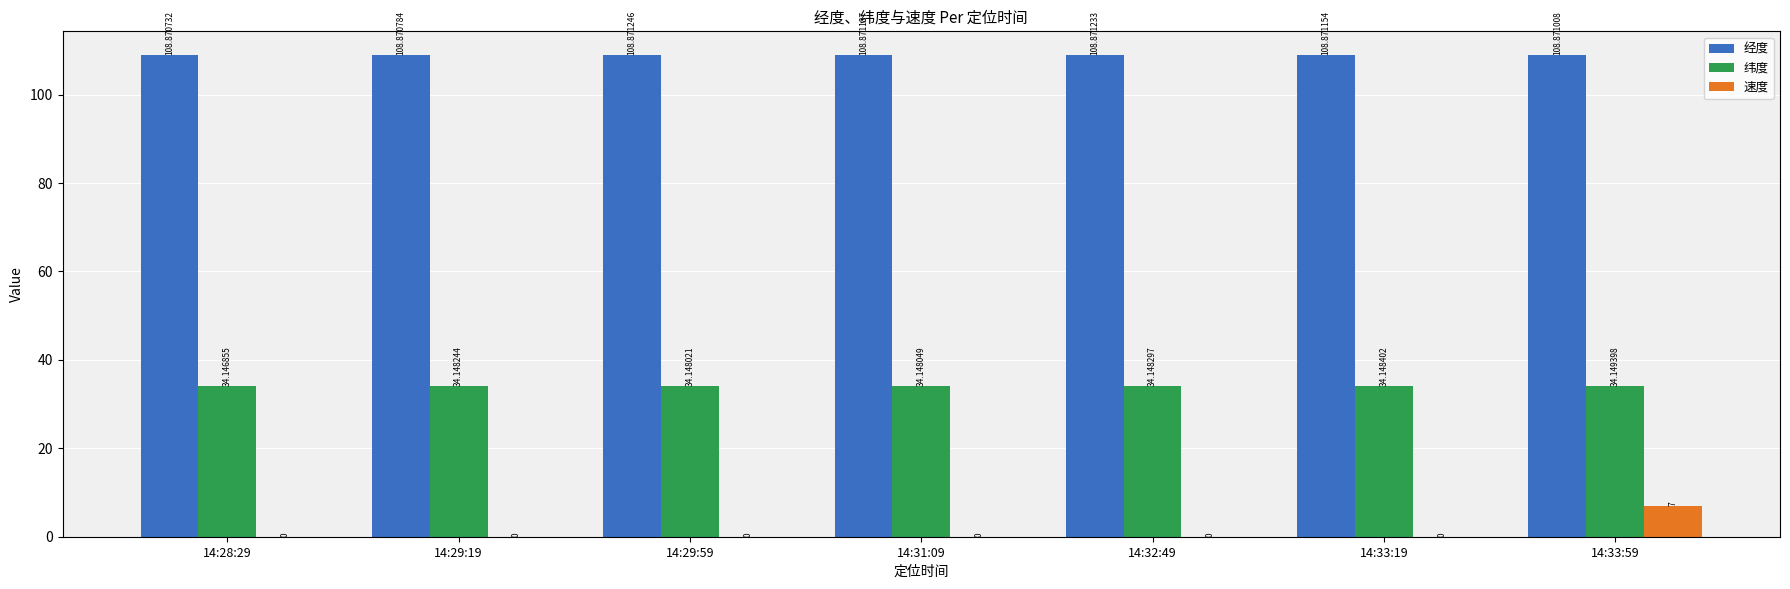

What is the total value across all series at 14:28:29?

143.0